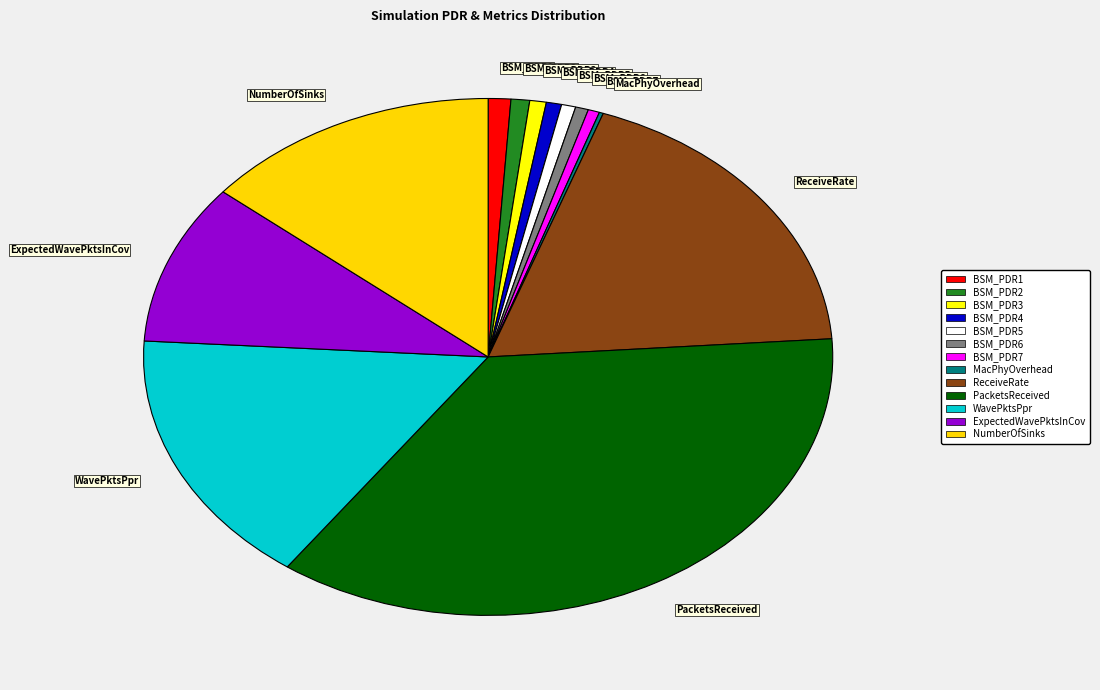

Between ExpectedWavePktsInCov and BSM_PDR1, which is larger?

ExpectedWavePktsInCov